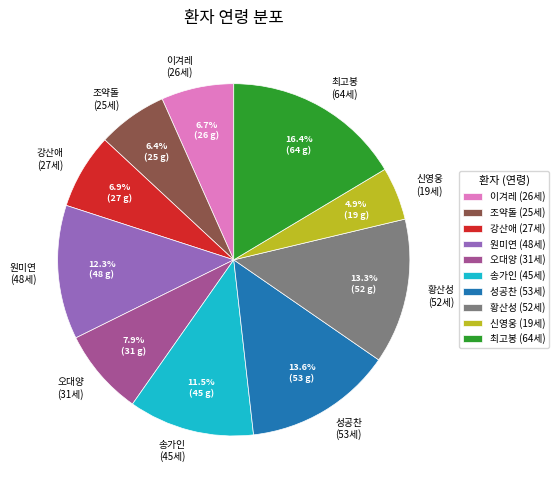

What percentage is NOT represented by 조약돌 (25세)?

93.6%